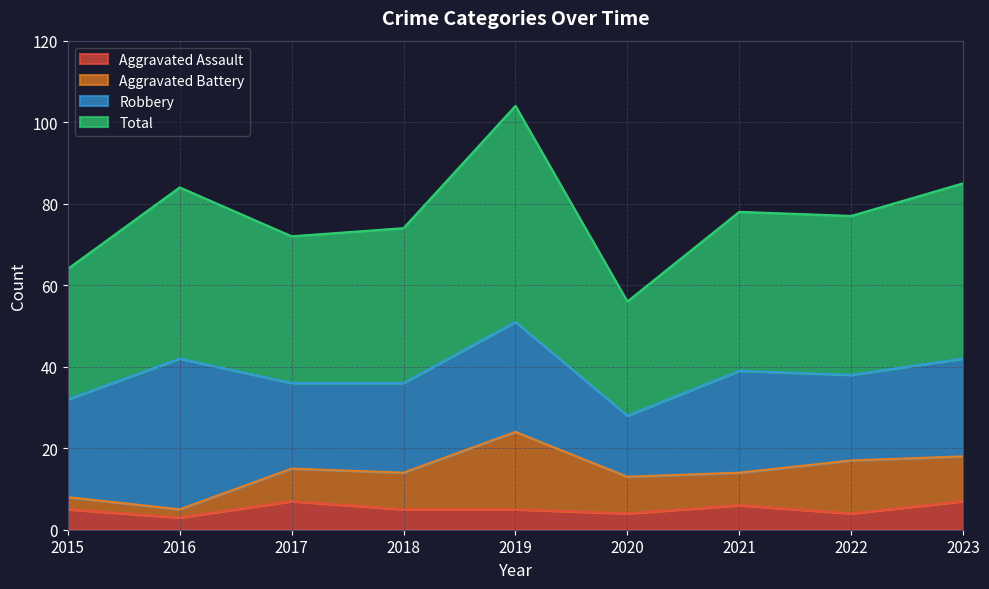

Is it true that Aggravated Assault equals 5 at 2018?

True